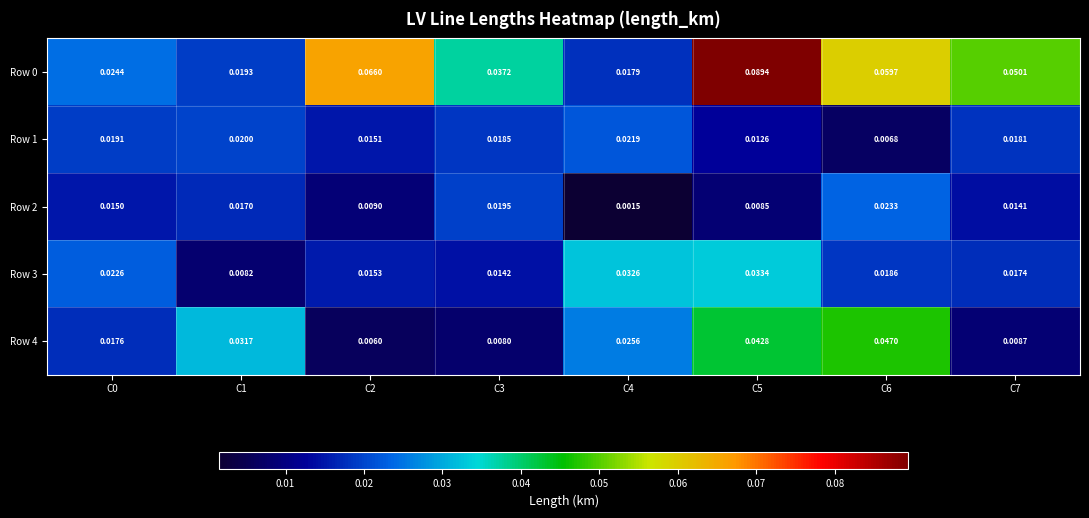

What is the total value across all series at C6?

0.2